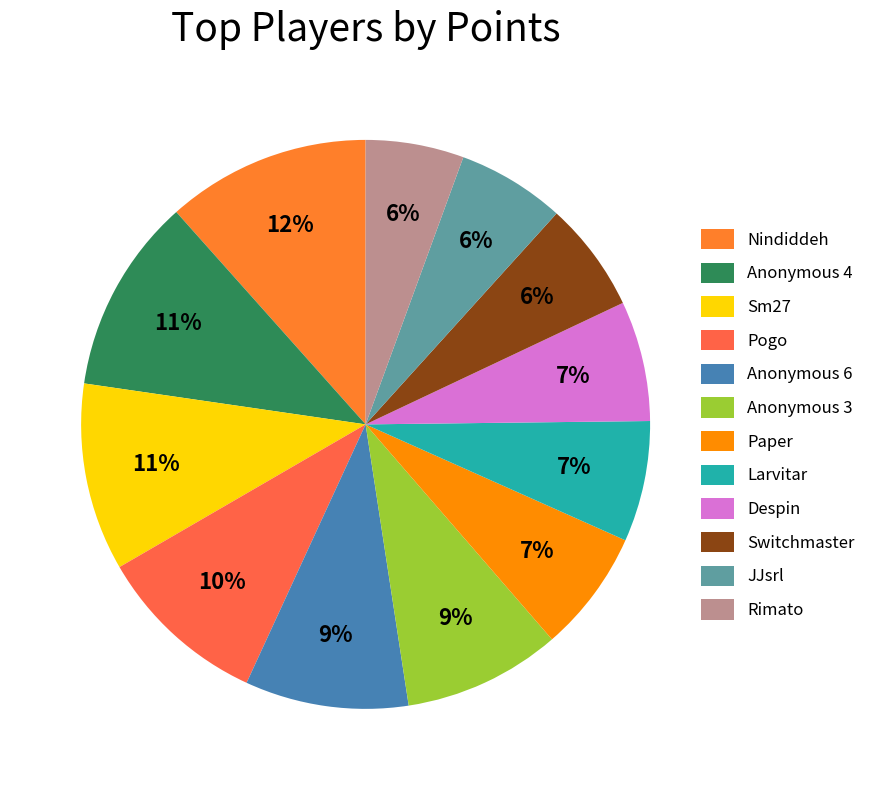

Count the number of slices in the pie.

12